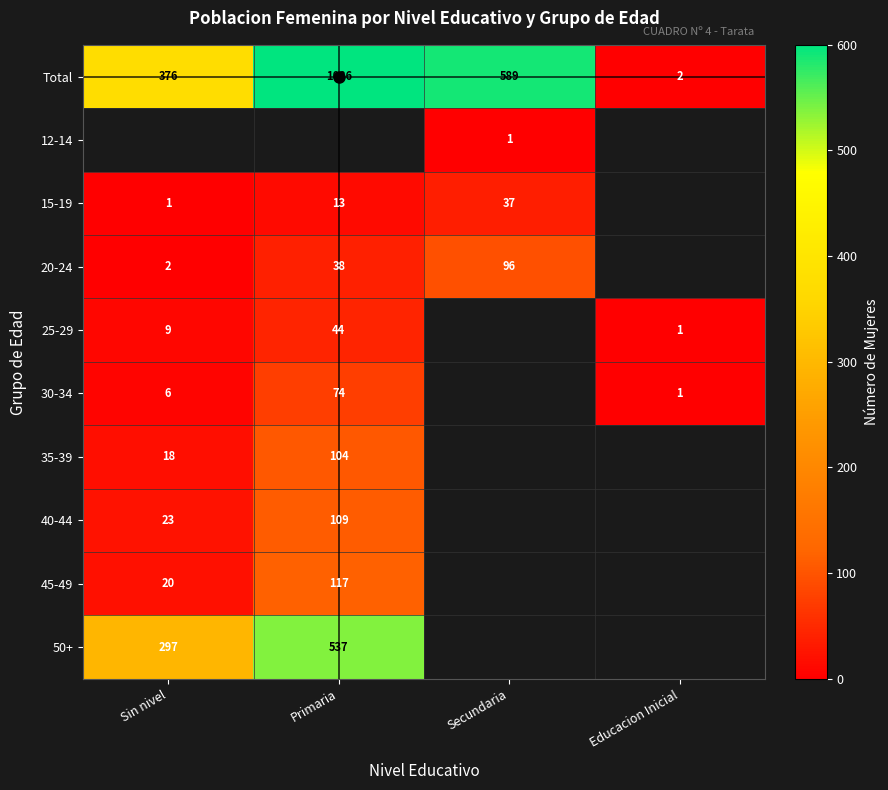

Which series has the widest spread of values?

Total